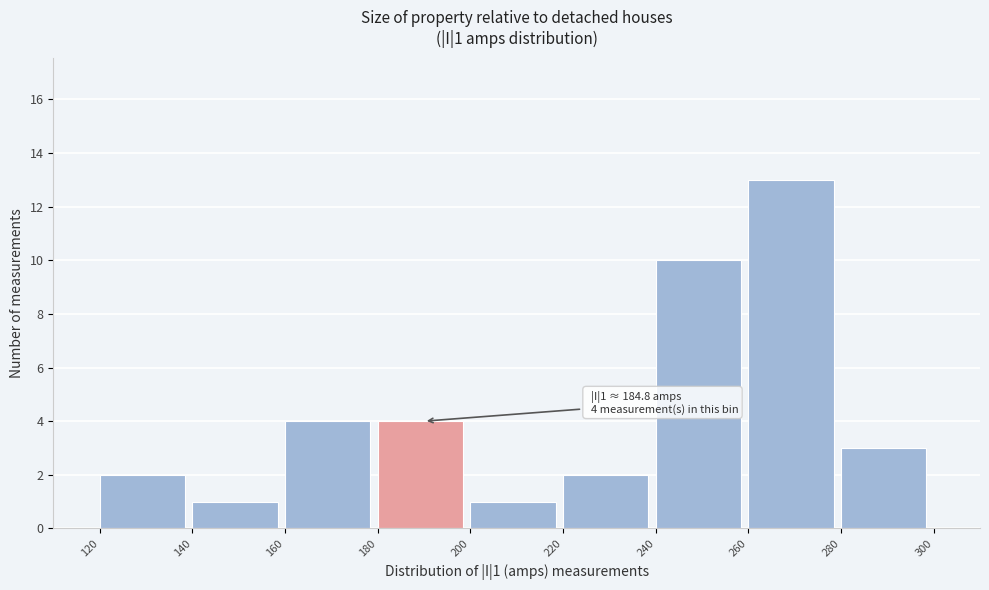

Which range on the x-axis has the tallest bar?

260 to 280